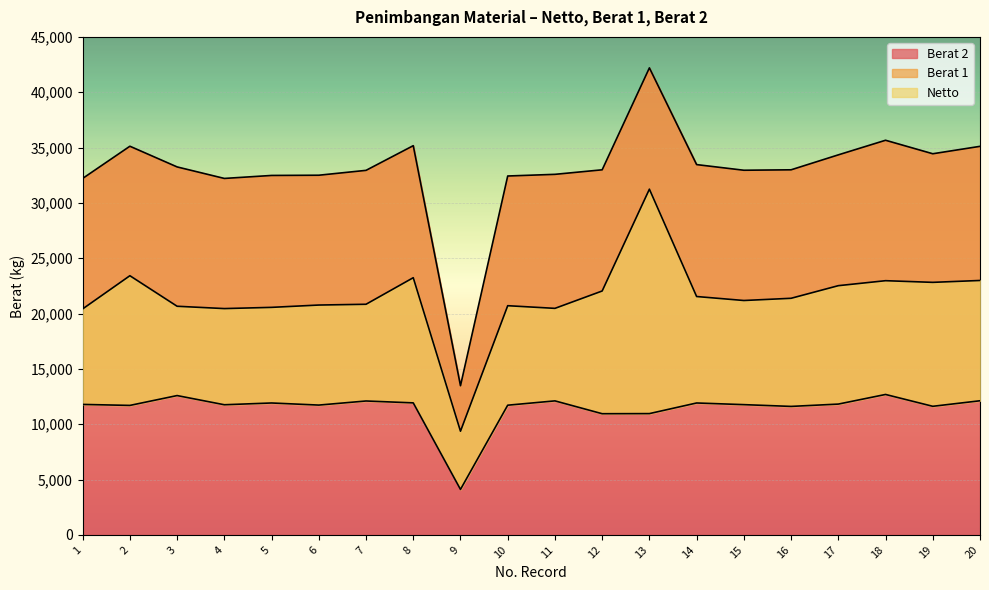

How many lines are shown in the chart?

3